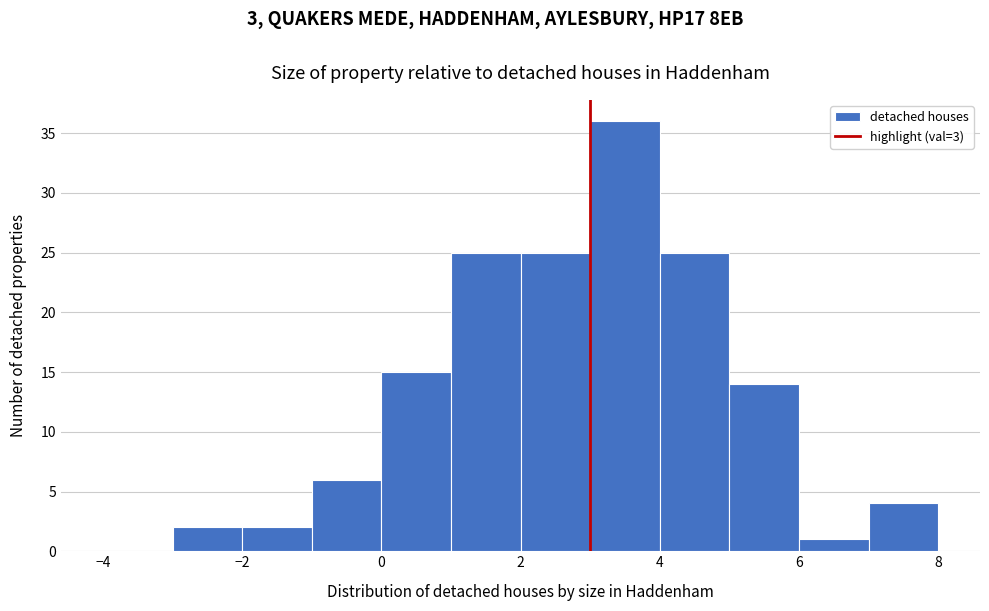

Reading left to right, list every bar in this chart as the range it spans on the x-axis followed by its height. The values are not printed on the chart, so give them approximately, as read against the axis.

-4 to -3: 0
-3 to -2: 2
-2 to -1: 2
-1 to 0: 6
0 to 1: 15
1 to 2: 25
2 to 3: 25
3 to 4: 36
4 to 5: 25
5 to 6: 14
6 to 7: 1
7 to 8: 4